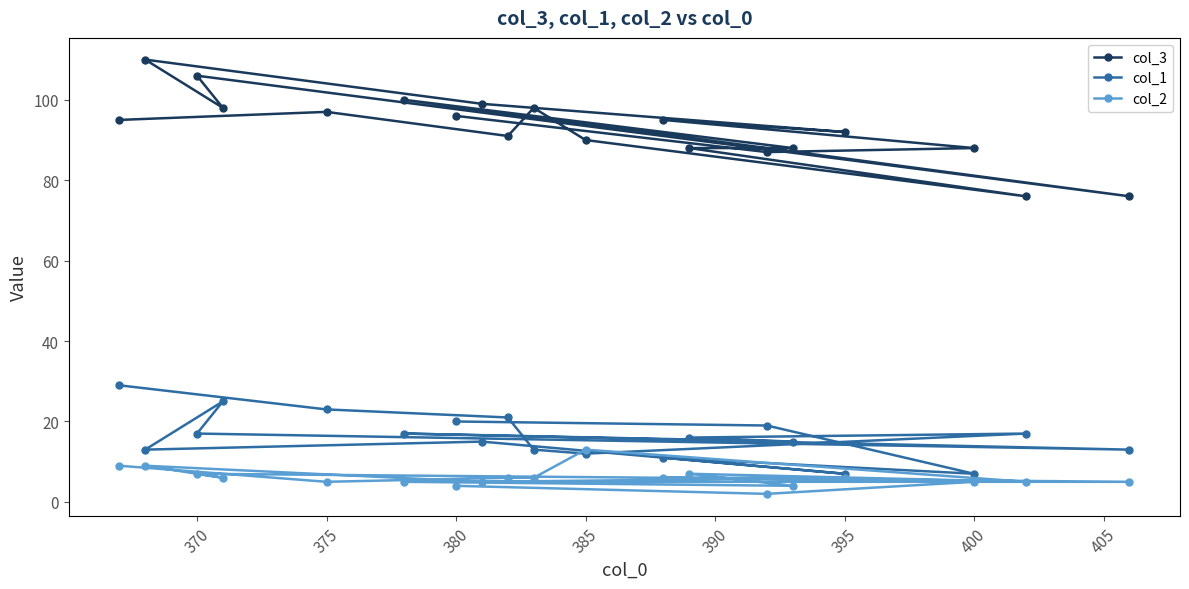

Reading right to left, list all the values displayed in this chart.

col_3: 76	76	88	92	88	87	88	95	90	98	91	99	96	100	97	98	106	110	95
col_1: 13	17	7	7	15	19	16	11	12	13	21	15	20	17	23	25	17	13	29
col_2: 5	5	5	6	4	2	7	6	13	6	6	5	4	5	5	6	7	9	9